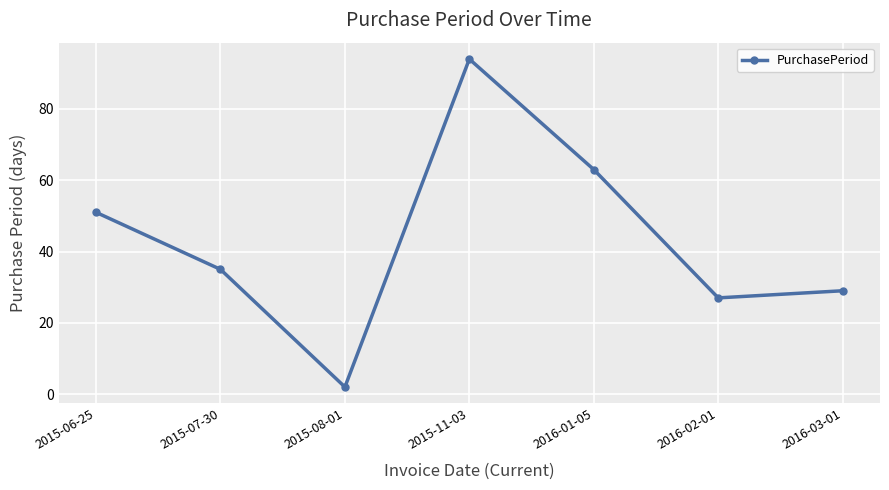

List the labels in order of value, smallest first.

2015-08-01, 2016-02-01, 2016-03-01, 2015-07-30, 2015-06-25, 2016-01-05, 2015-11-03